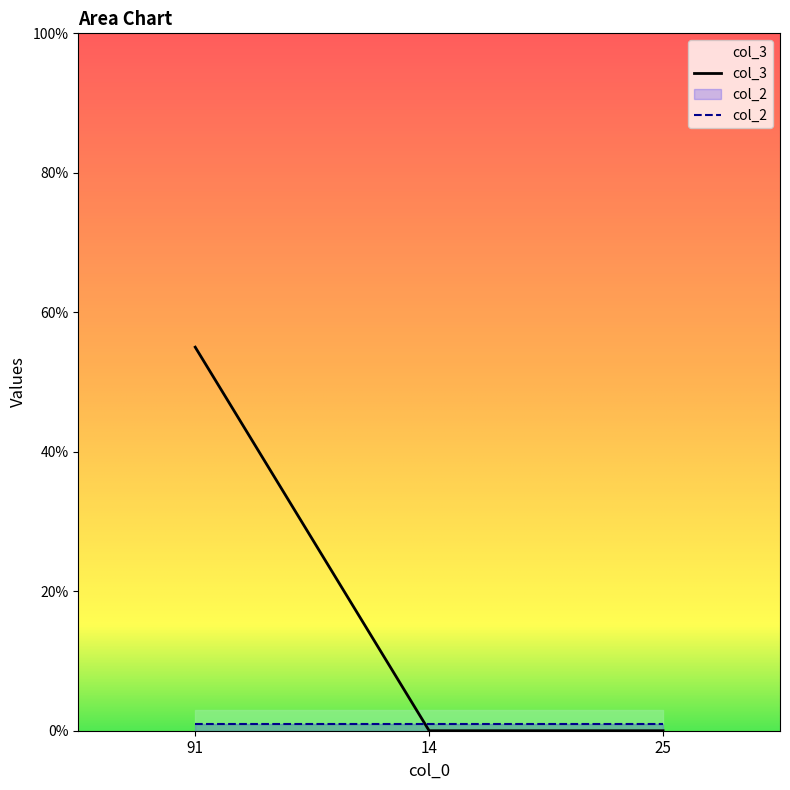

Which label corresponds to the smallest value in the chart?

14